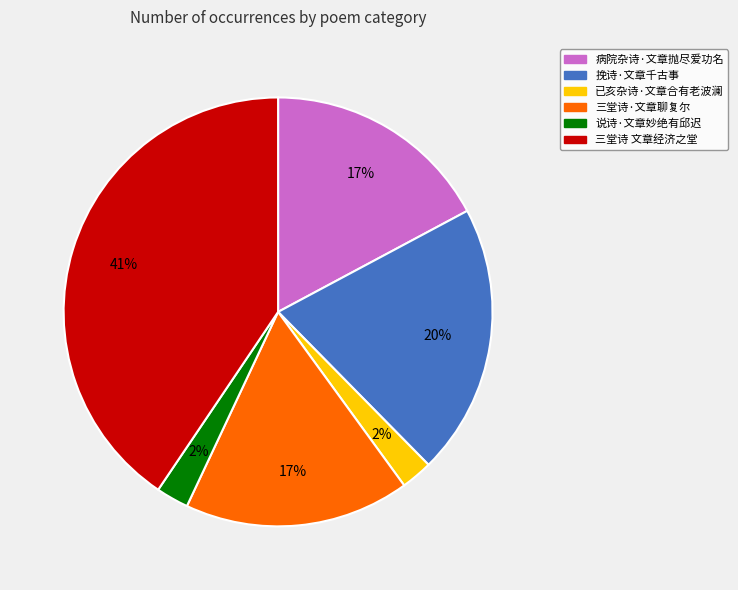

How many segments does this pie chart have?

6